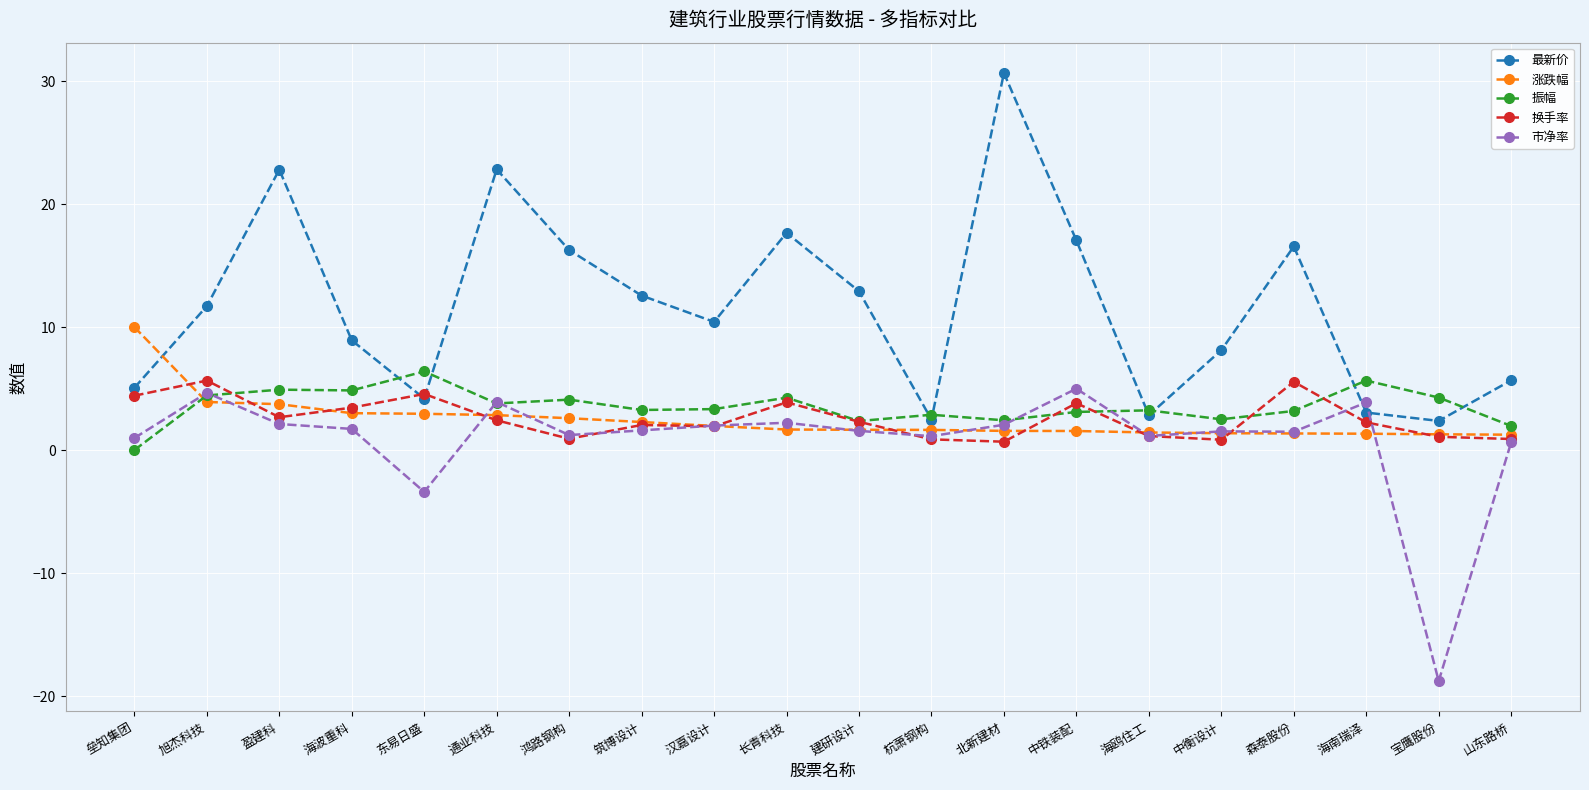

True or false: 换手率 has more than 1 interior local peaks.

True